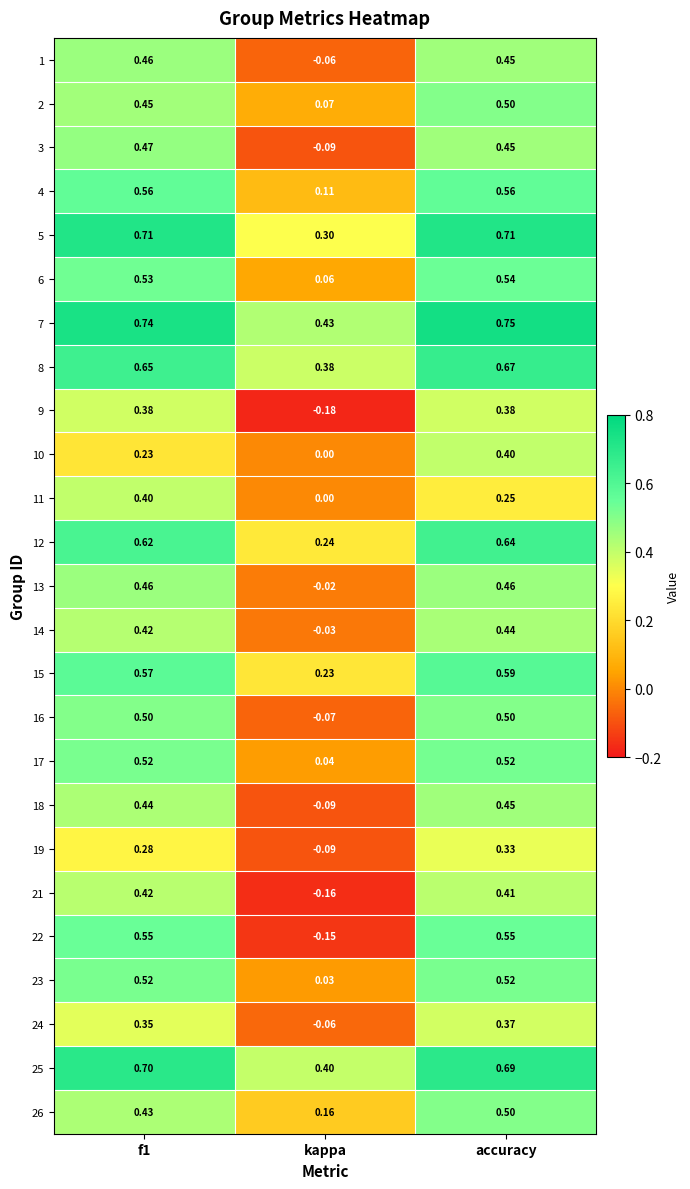

At which label is 26 closest to 0?

kappa